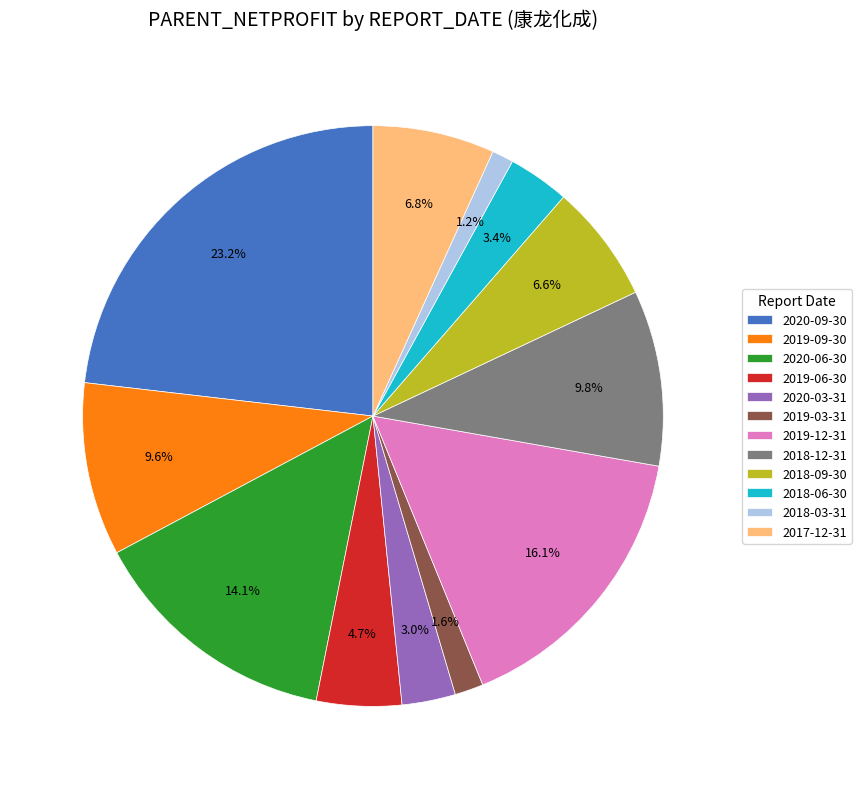

What percentage is NOT represented by 2019-12-31?

83.9%